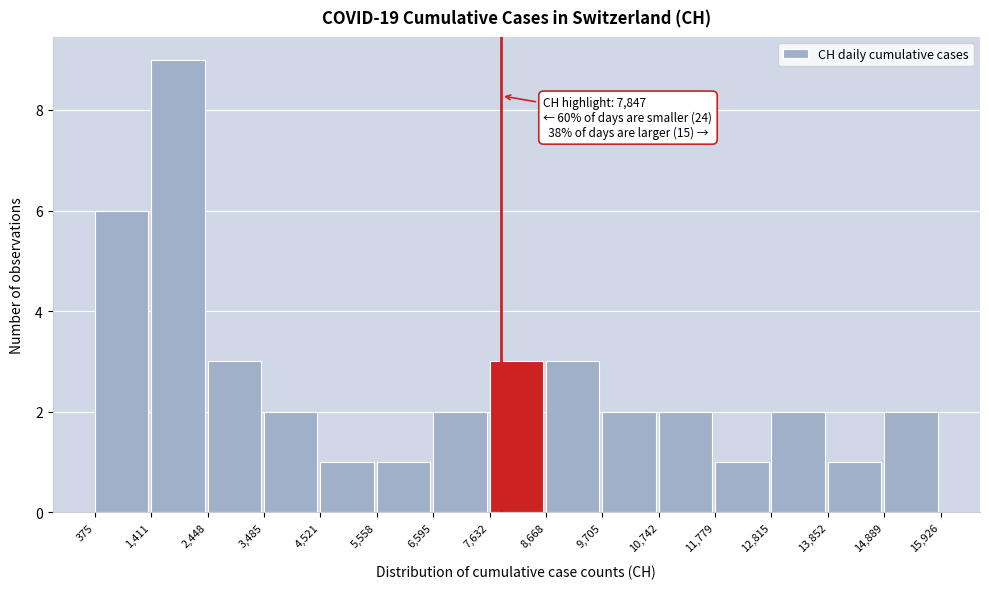

Over which range of the x-axis is the bar tallest?

1,411 to 2,448